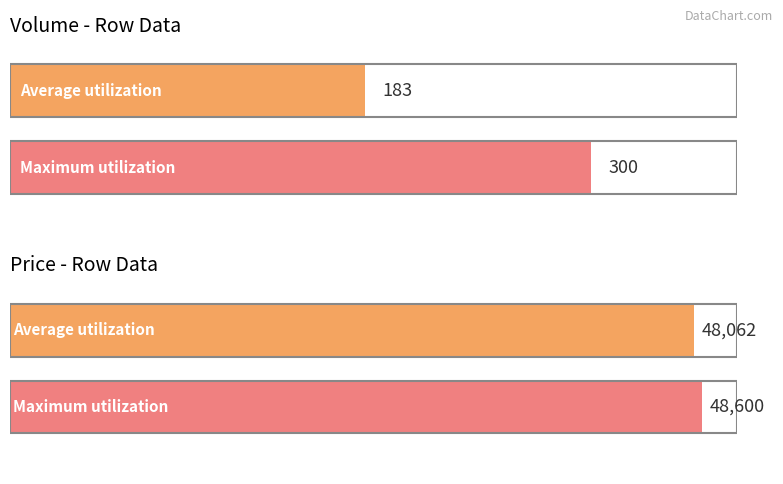

What is the difference between the highest and lowest values at 3?

47700